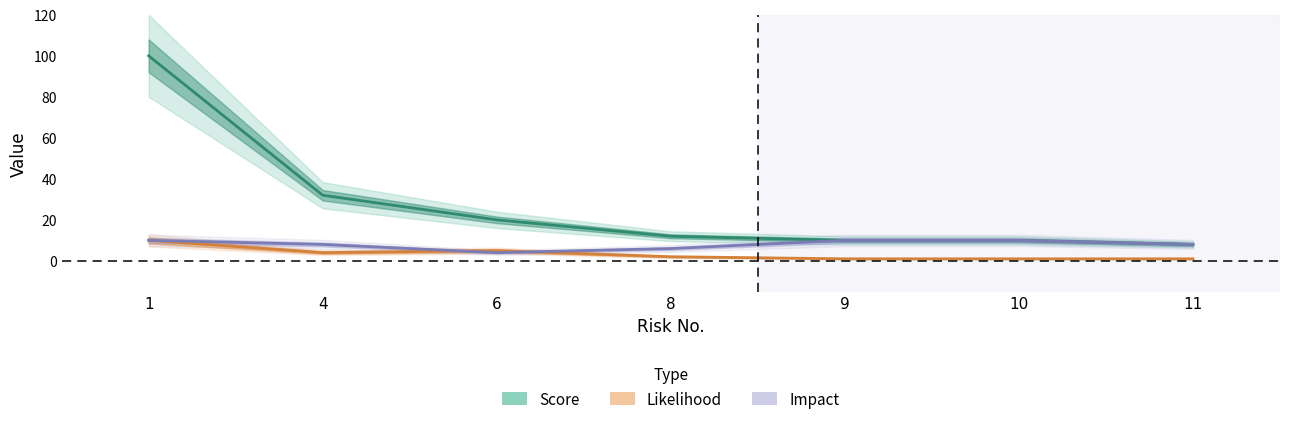

Is the value of Impact at 11 greater than the value of Likelihood at 8?

Yes